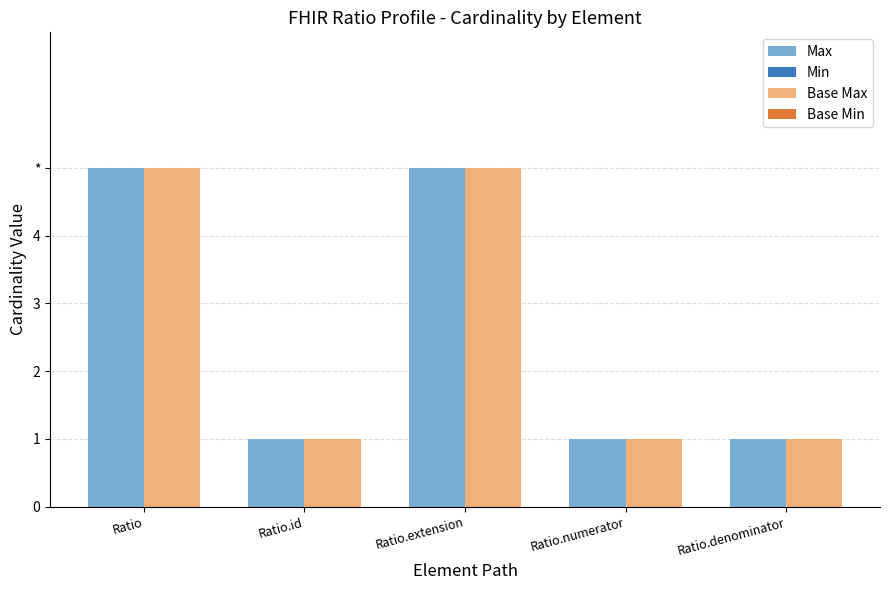

Rank the series at Ratio.denominator from lowest to highest value.

Min, Base Min, Max, Base Max